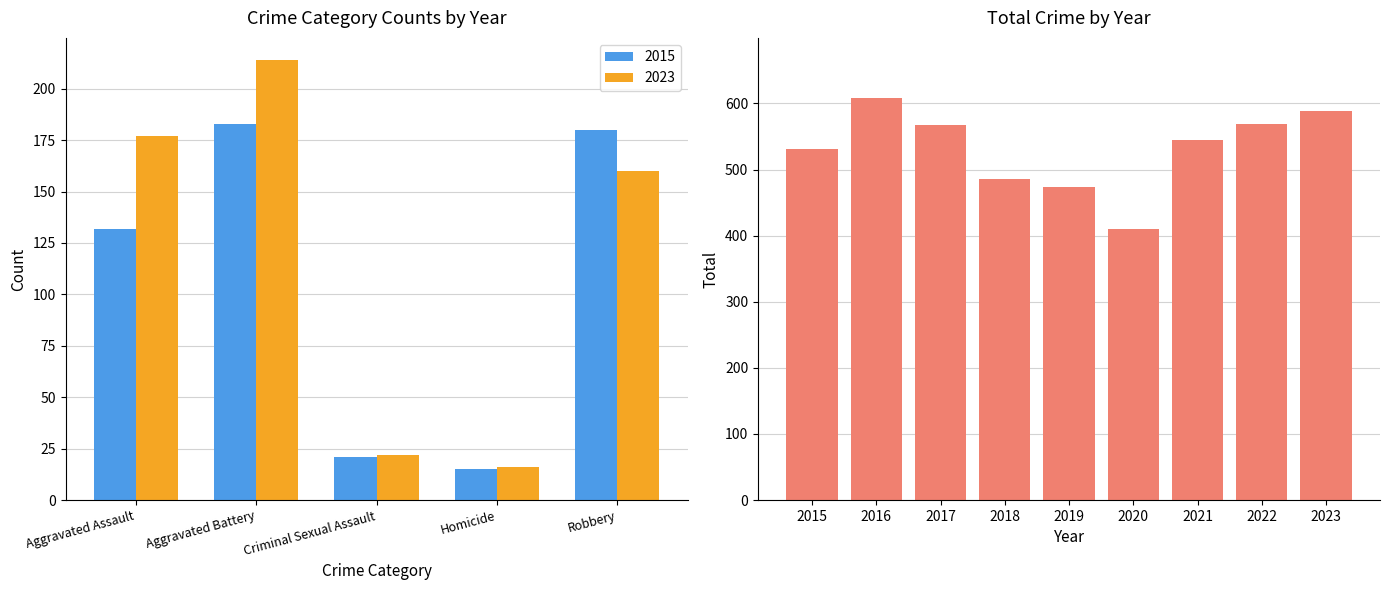

What is the difference between the second highest and second lowest values?

115